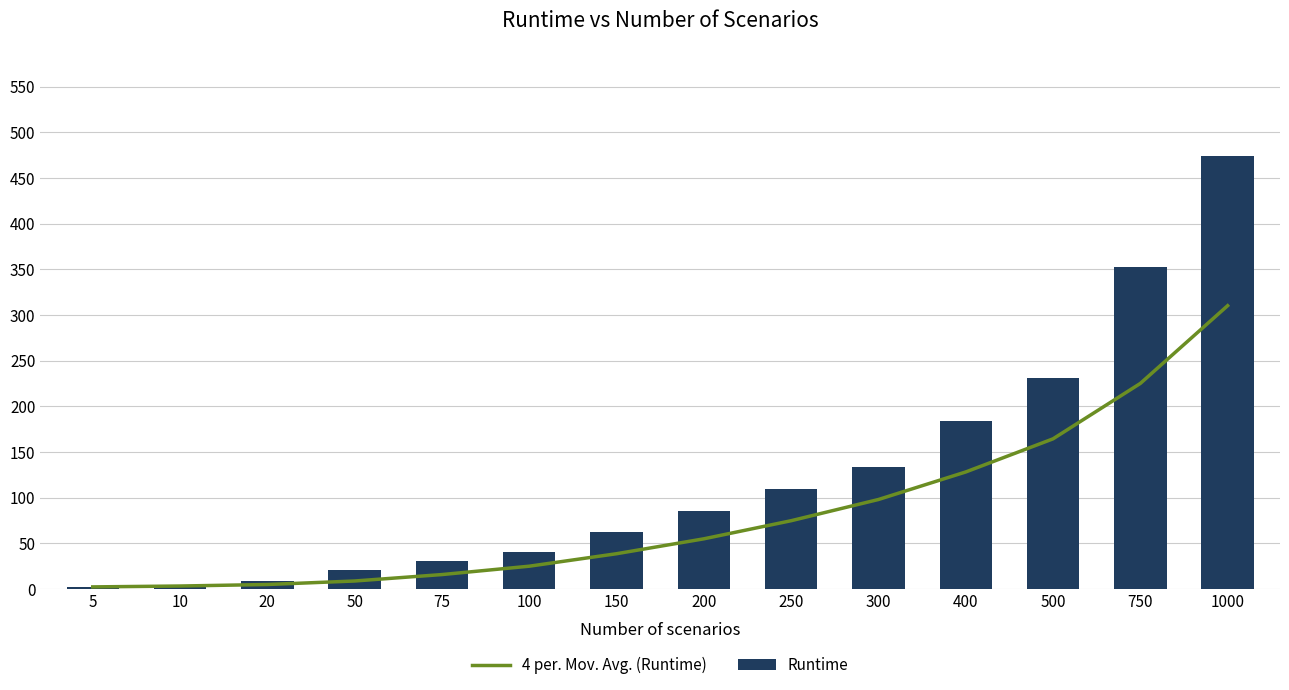

Which category has the highest value across all series?

1000